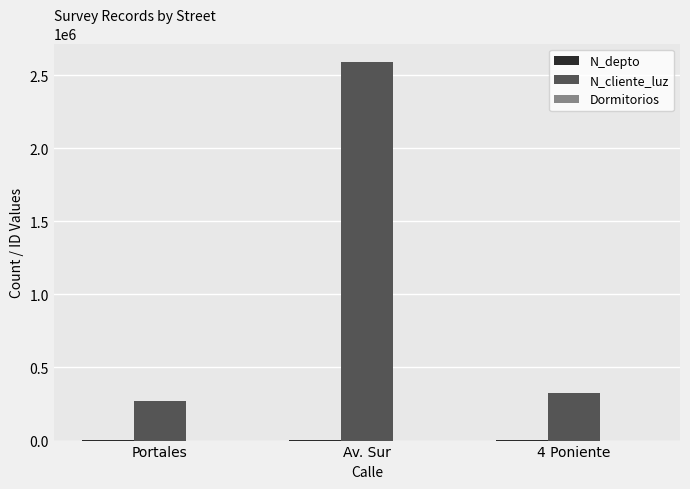

What is the total value across all series at Av. Sur?

2587826